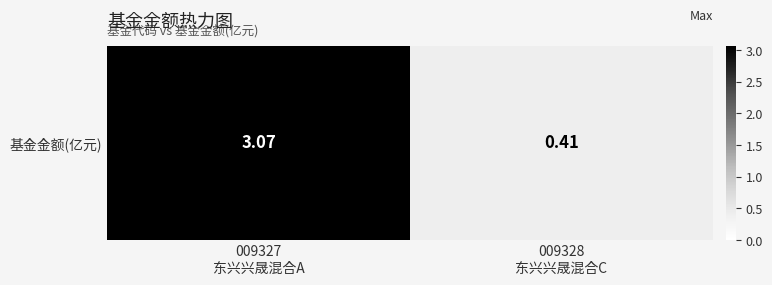

The value at 009327
东兴兴晟混合A is 3.1. True or false?

True